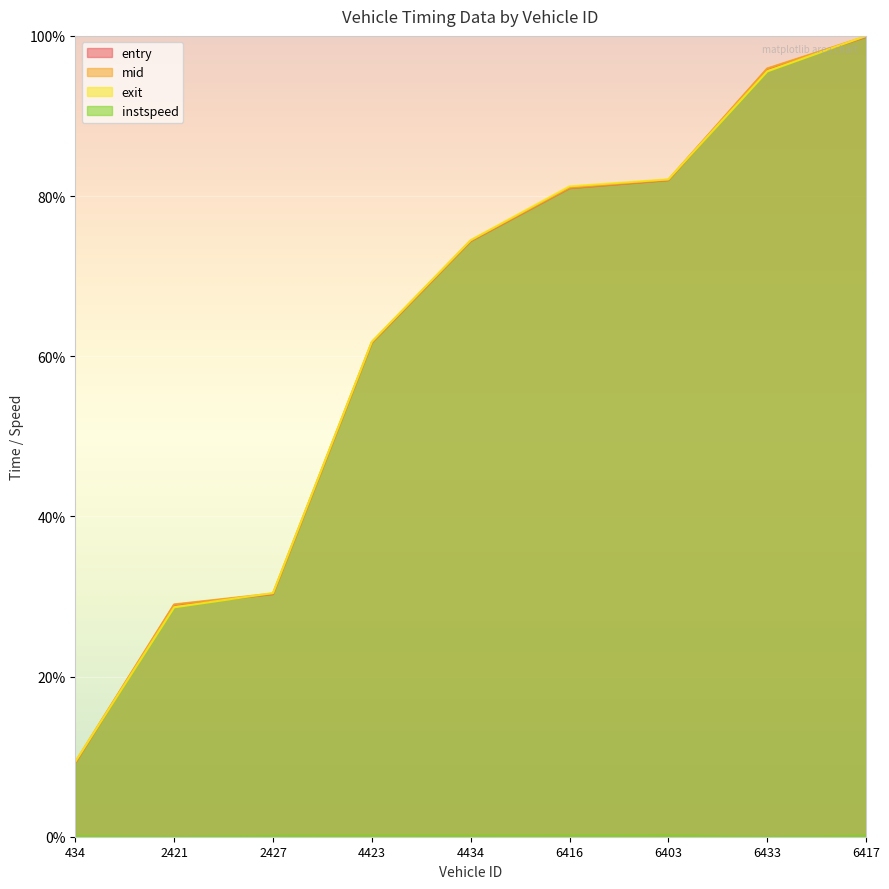

What is the value of the exit point at the 3rd from the left?

30.4